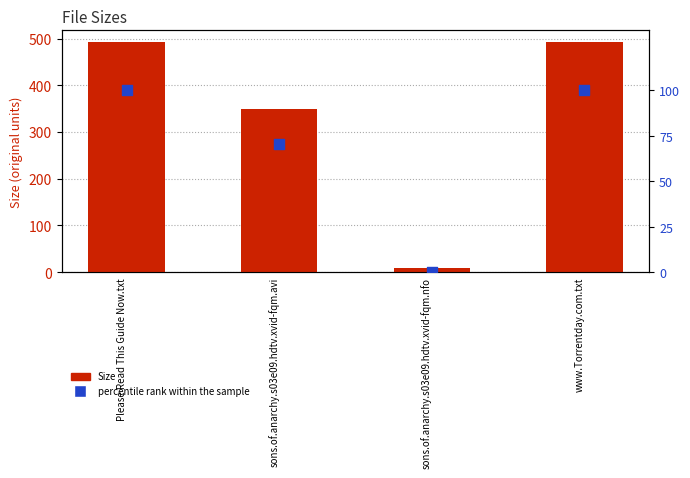

What is the total value across all series at Please Read This Guide Now.txt?

593.0